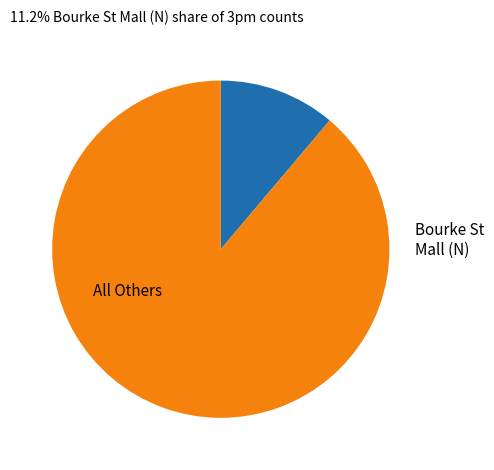

Is there any slice that represents more than half of the pie?

Yes